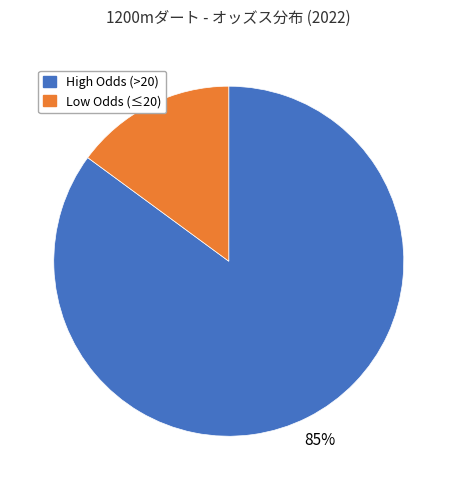

To the nearest percent, what is the difference between the largest and smallest slice percentages?

70%